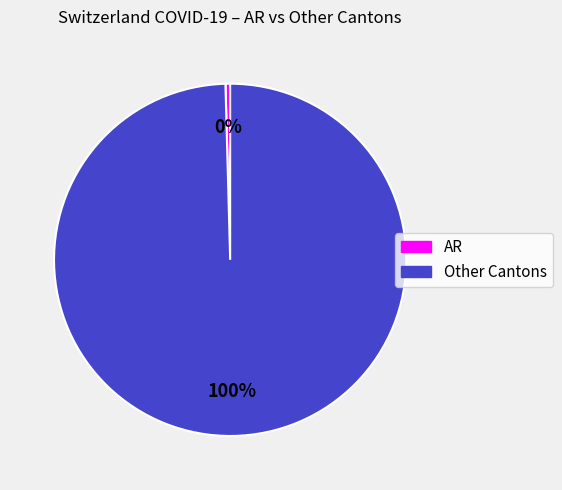

Is there a majority slice in this chart?

Yes